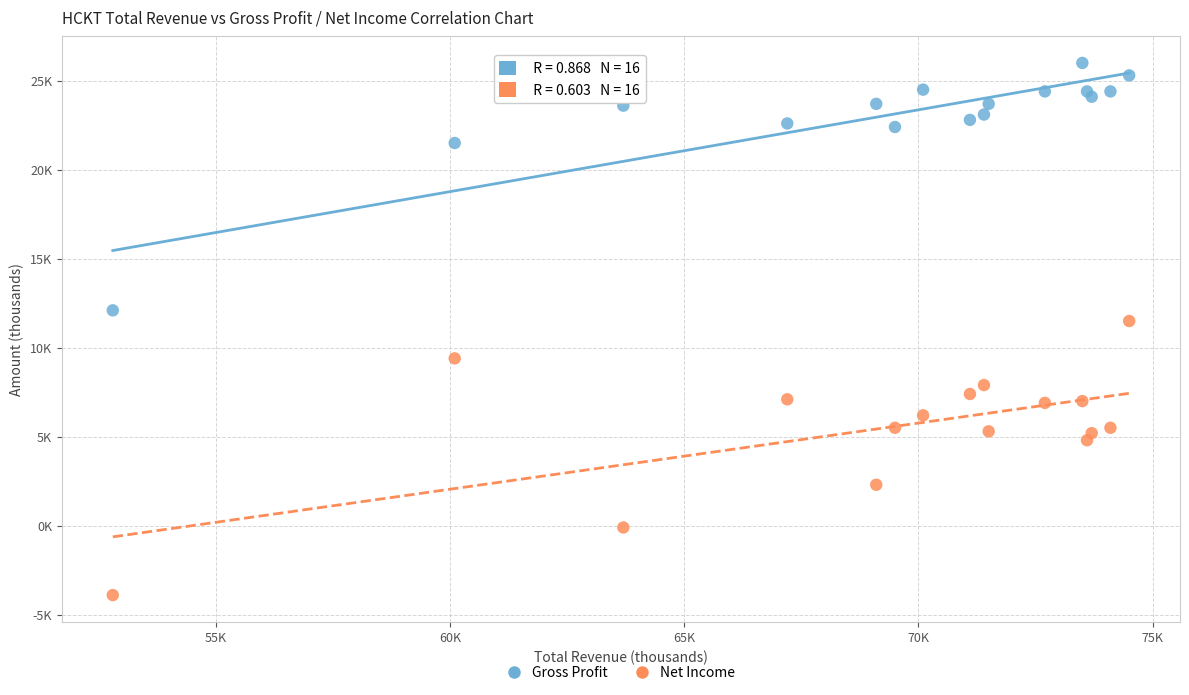

What are all the series names shown in the legend?

Gross Profit, Net Income